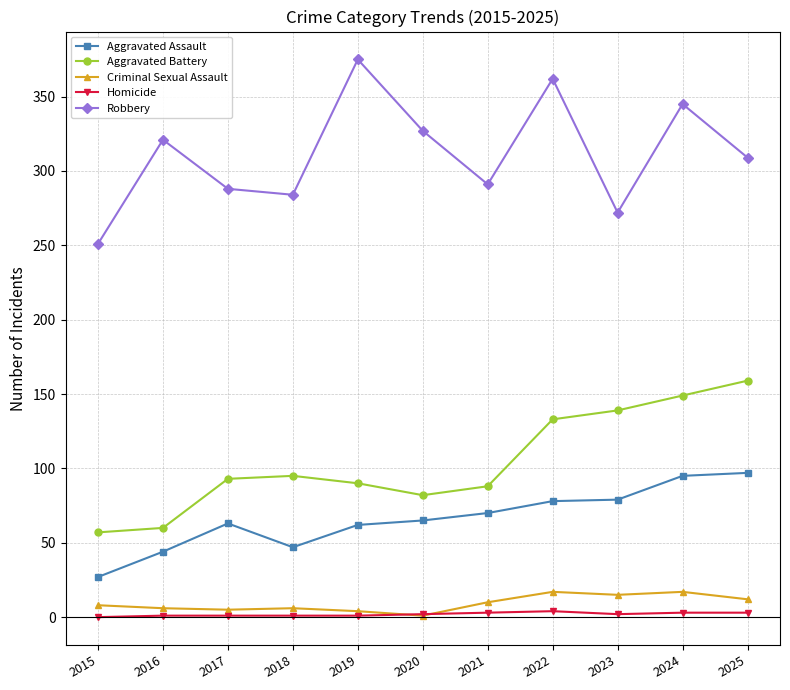

What is the lowest value of the Aggravated Battery series?

57